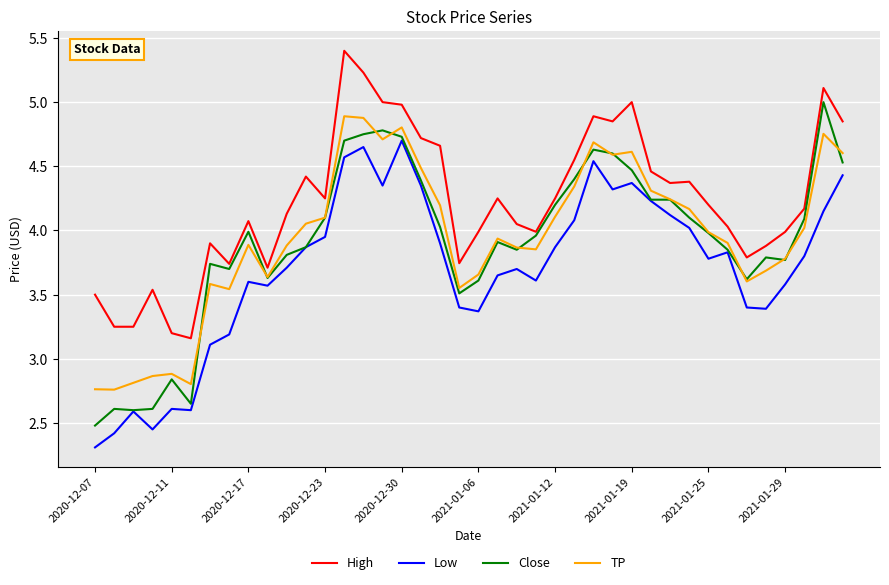

What is the maximum value for TP?

4.9